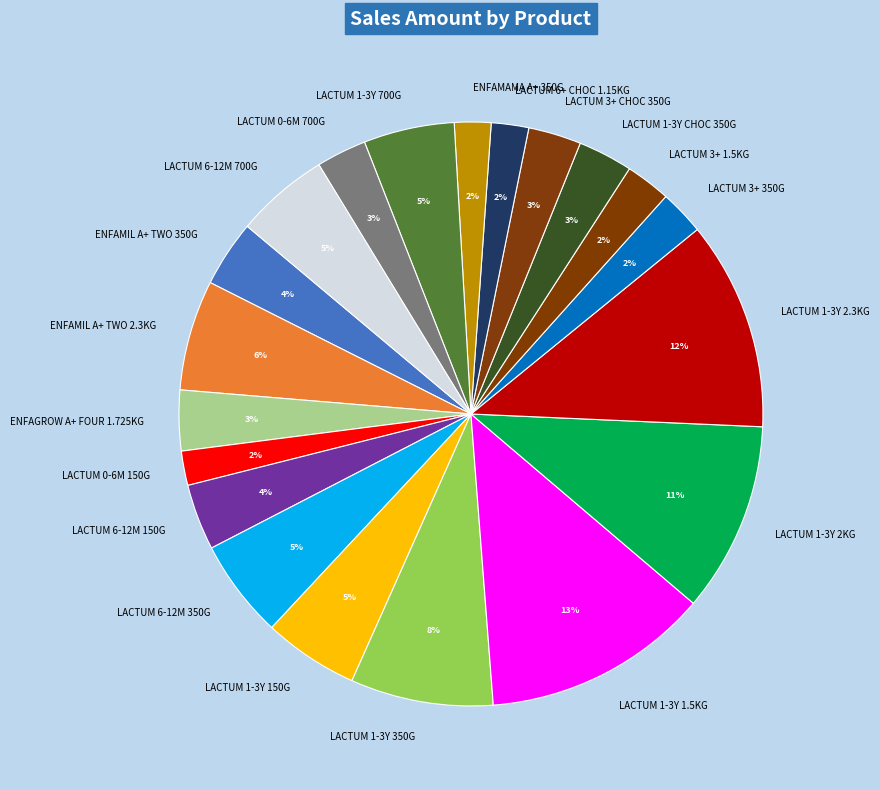

Which has a higher value, LACTUM 6-12M 150G or LACTUM 1-3Y 2.3KG?

LACTUM 1-3Y 2.3KG